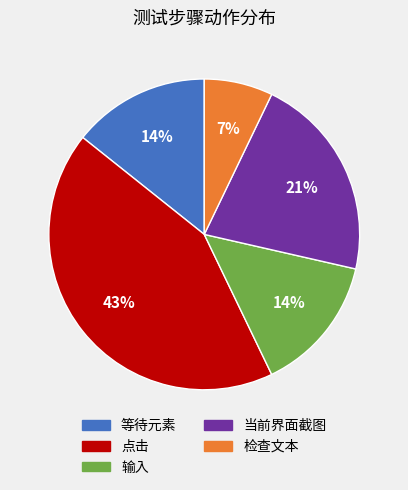

Is there any slice that represents more than half of the pie?

No